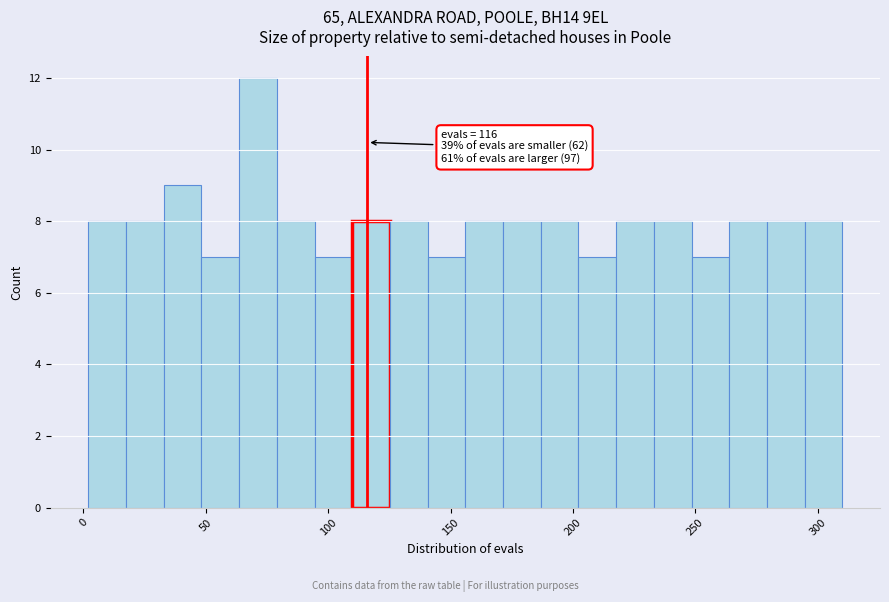

Around what value on the x-axis is the tallest bar? Give the approximate position of its centre, as read against the axis.

70